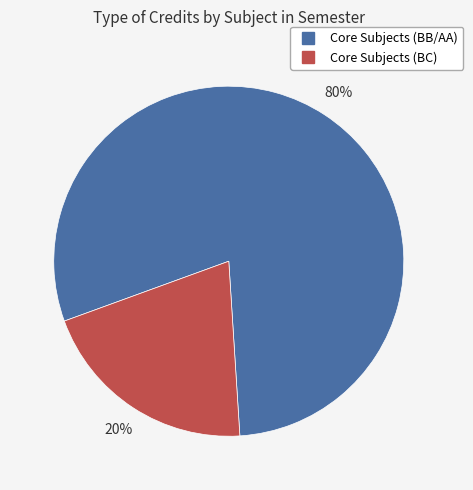

Is there a majority slice in this chart?

Yes